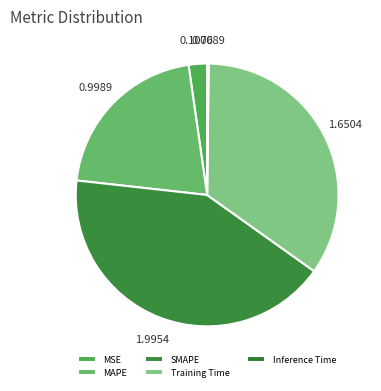

Is there any slice that represents more than half of the pie?

No